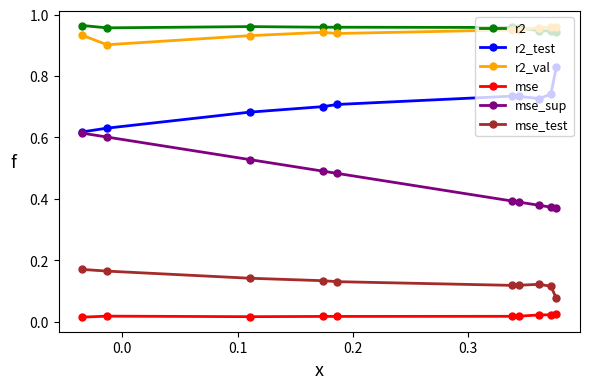

True or false: mse and r2 cross at least once.

False